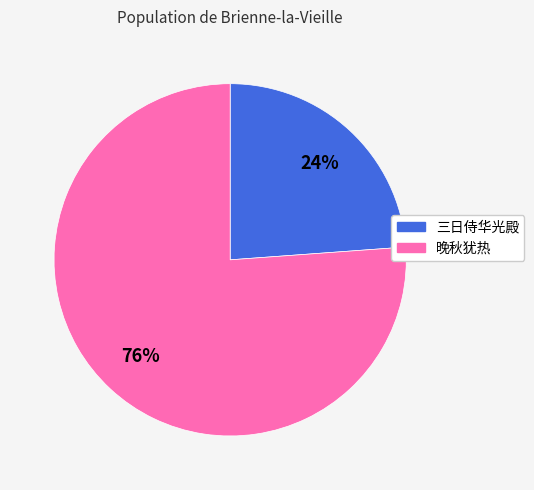

Is there a majority slice in this chart?

Yes